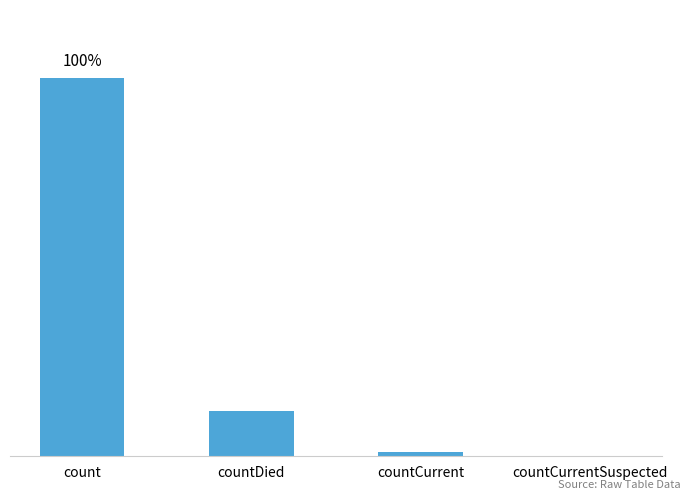

What is the label of the 2nd bar from the right?

countCurrent